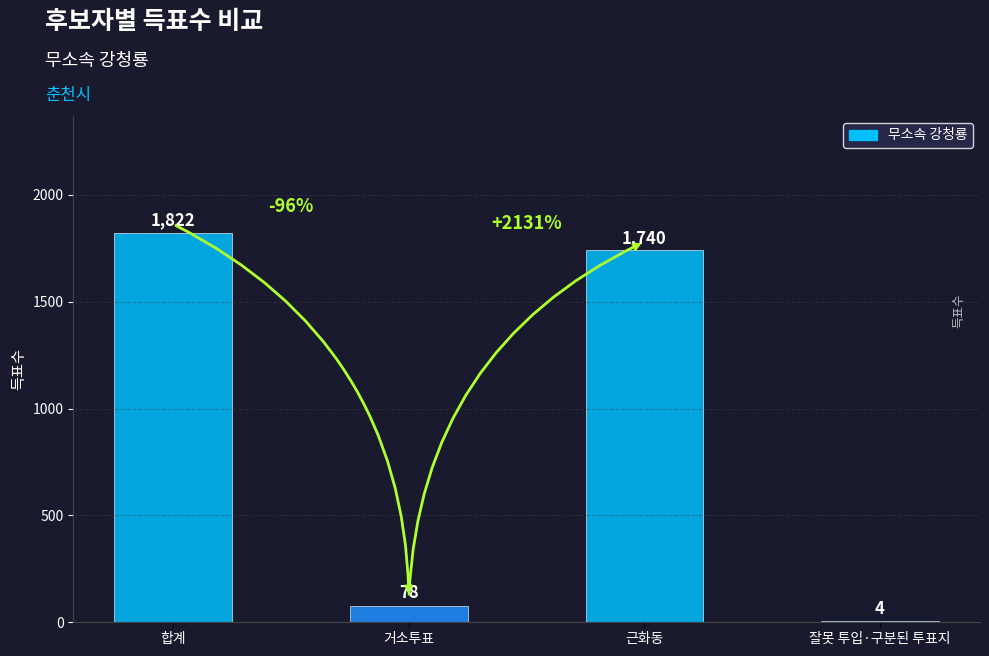

What is the maximum value shown in the chart?

1822